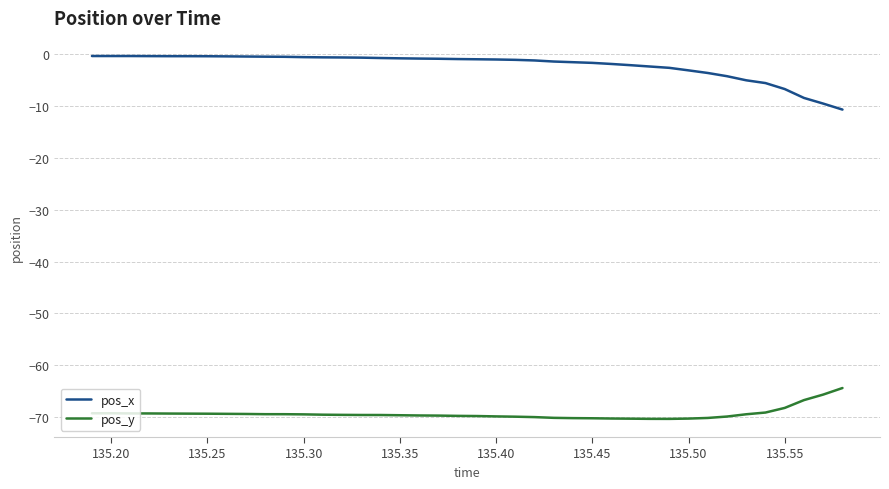

What is the difference between the second highest and minimum values in the pos_x series?

10.3